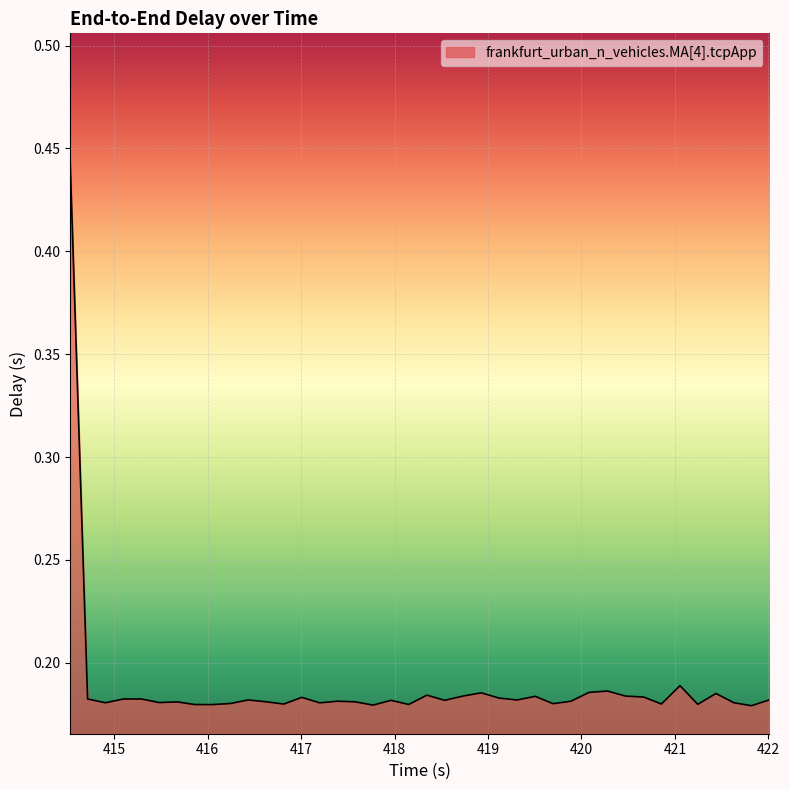

What is the difference between the maximum and minimum values?

0.3